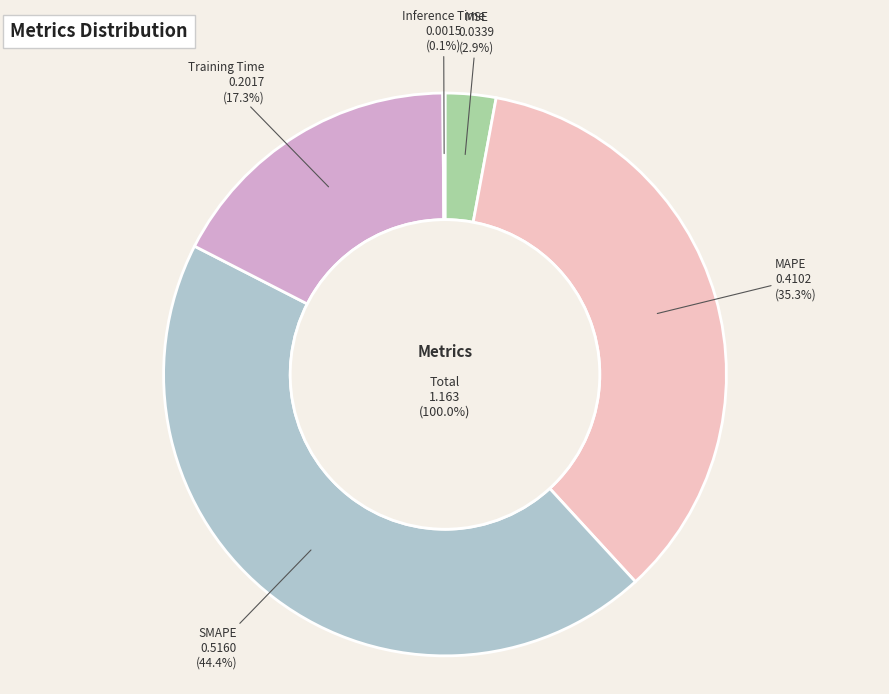

What is the smallest slice in the pie chart?

Inference Time